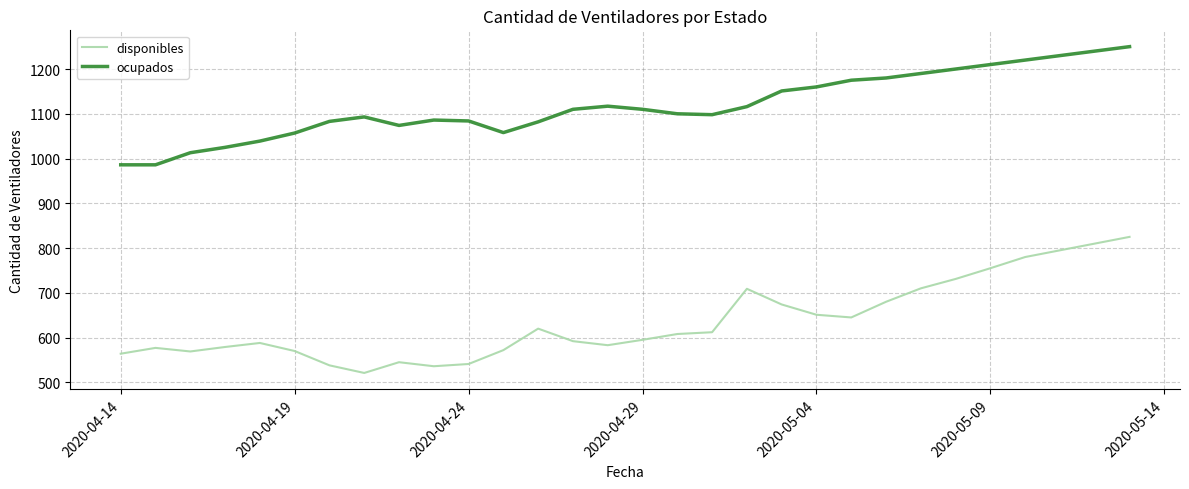

Rank the series by their maximum value, from highest to lowest.

ocupados, disponibles